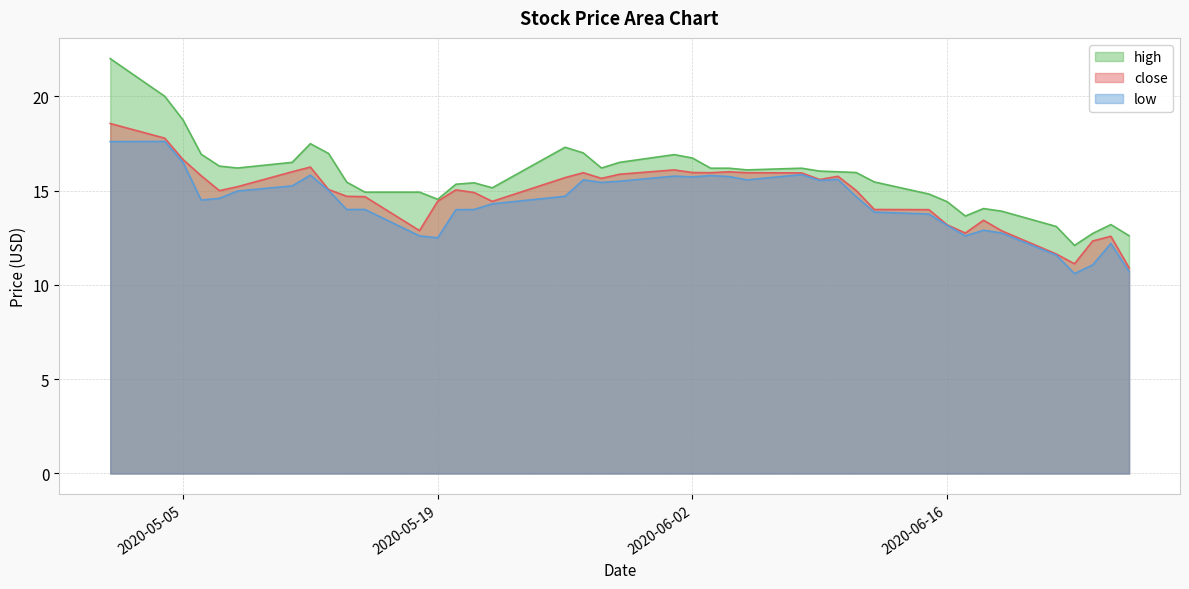

What is the value of the close point at the 10th from the left?

14.7